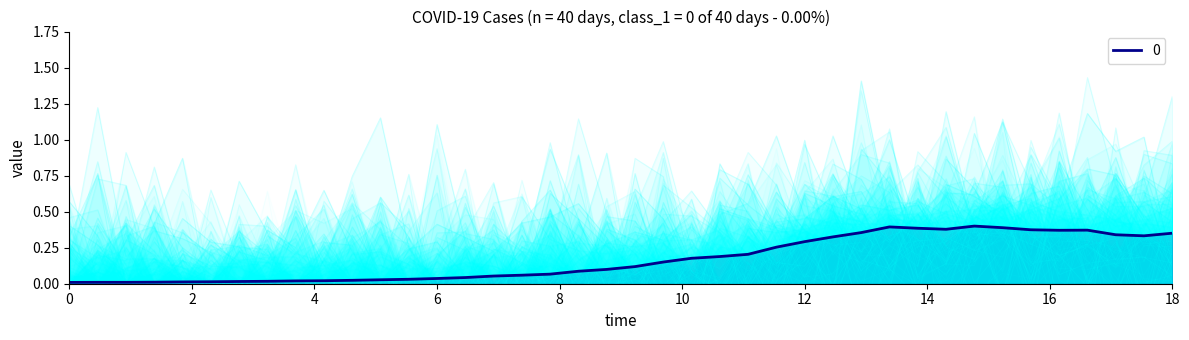

How many lines are shown in the chart?

1